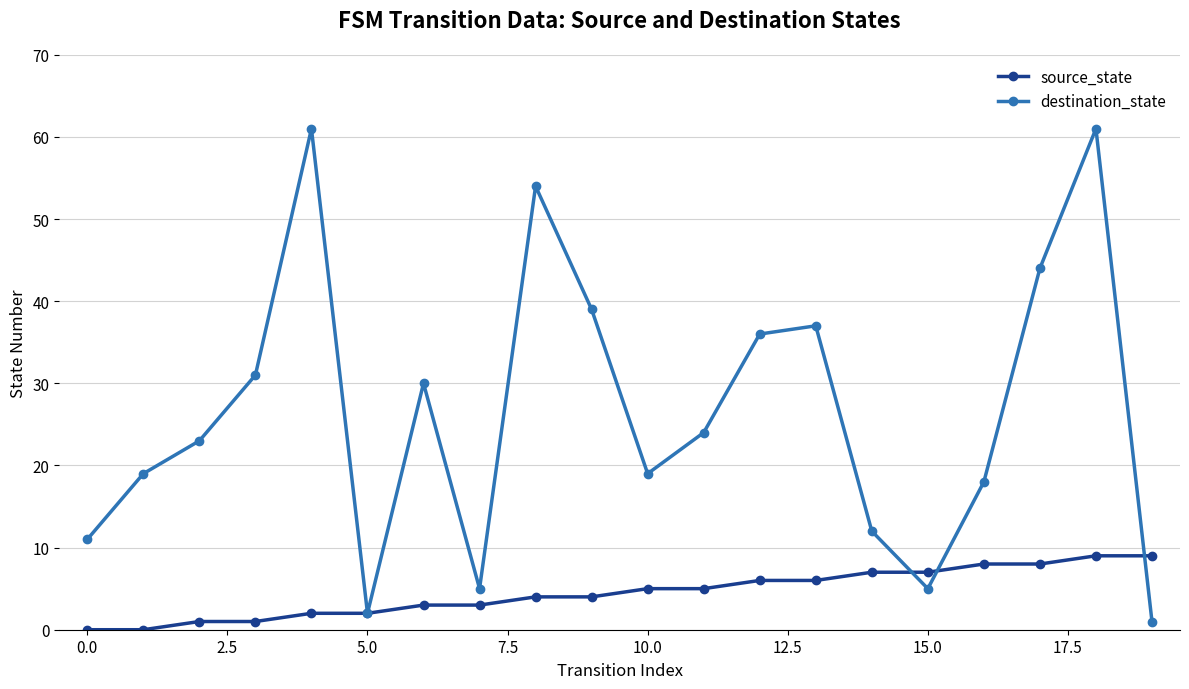

Reading left to right, list all the values displayed in this chart.

source_state: 0	0	1	1	2	2	3	3	4	4	5	5	6	6	7	7	8	8	9	9
destination_state: 11	19	23	31	61	2	30	5	54	39	19	24	36	37	12	5	18	44	61	1